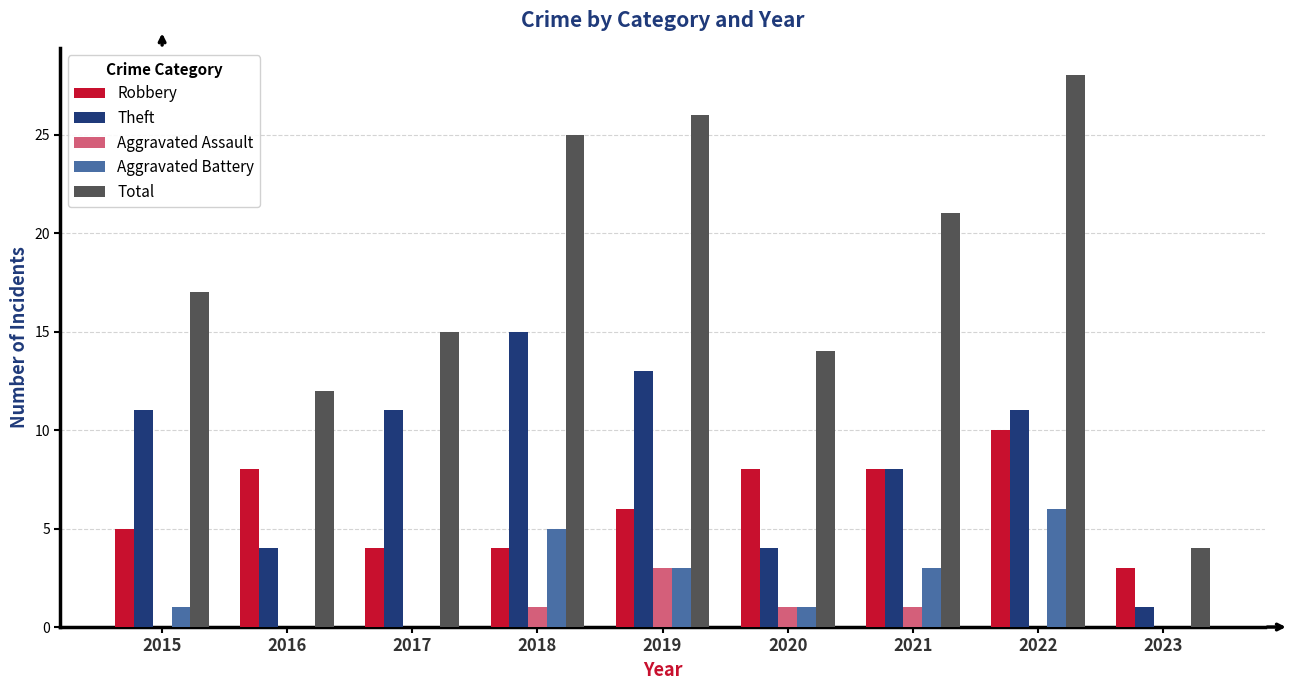

Which series changed the most between 2020 and 2021?

Total